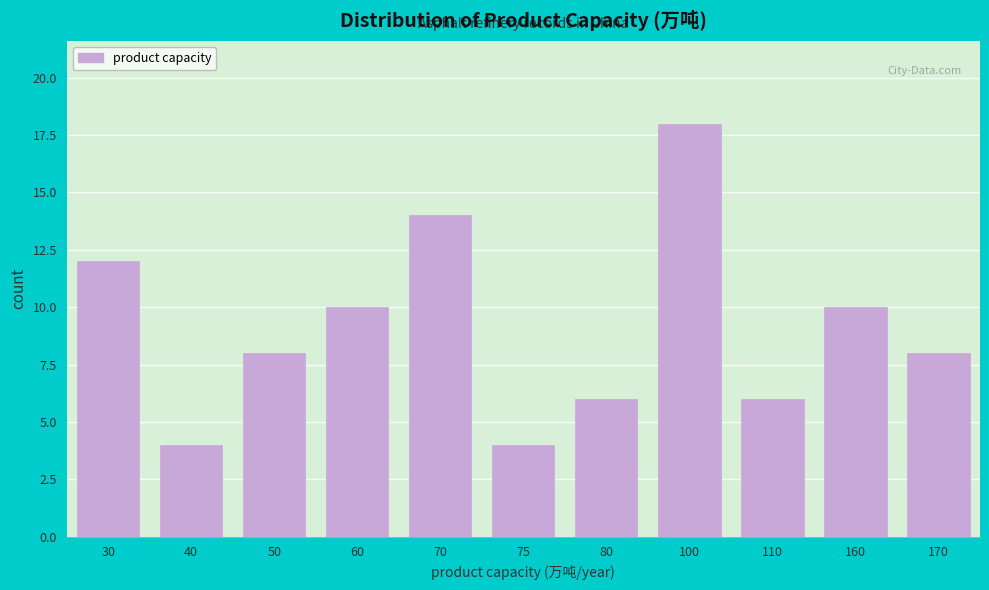

Reading left to right, list all the values displayed in this chart.

30=12	40=4	50=8	60=10	70=14	75=4	80=6	100=18	110=6	160=10	170=8